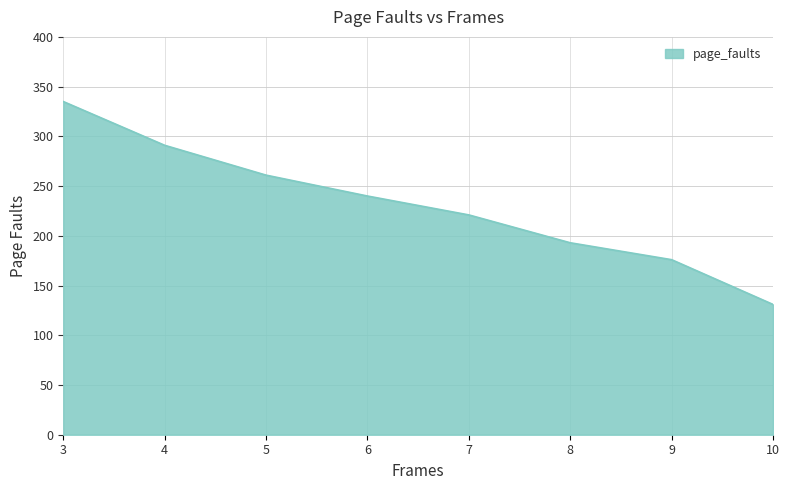

True or false: the data shows 261 at 5.

True